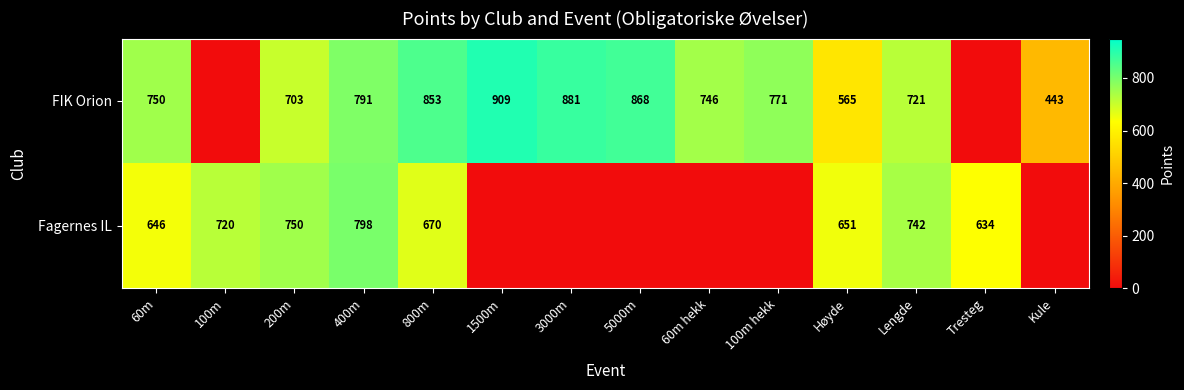

What is the total value across all series at Høyde?

1216